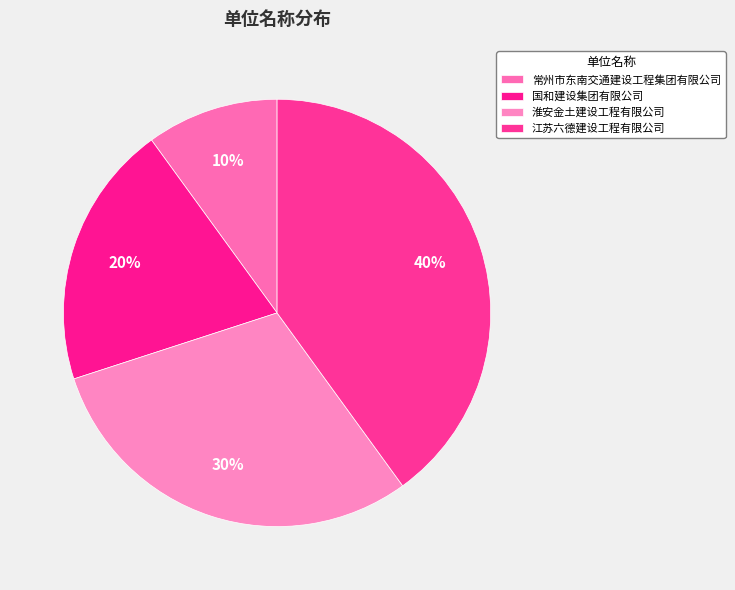

How many slices are in this pie chart?

4